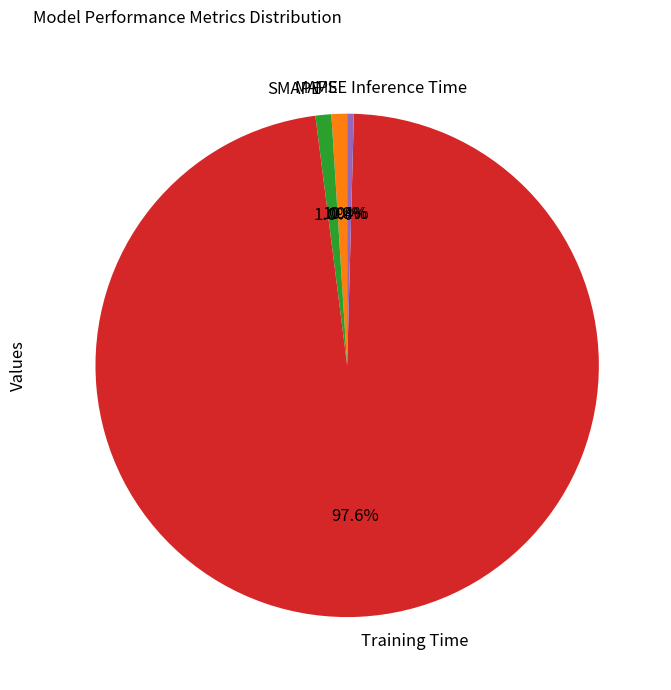

The MAPE slice represents 7% of the pie. True or false?

False